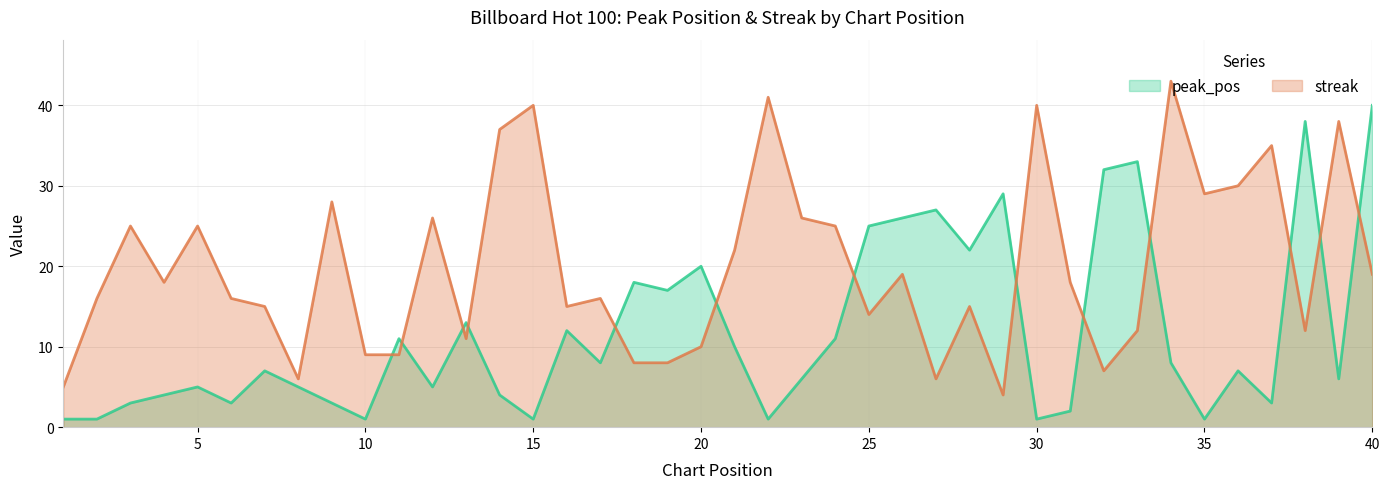

Which series has the largest range (max minus min)?

peak_pos